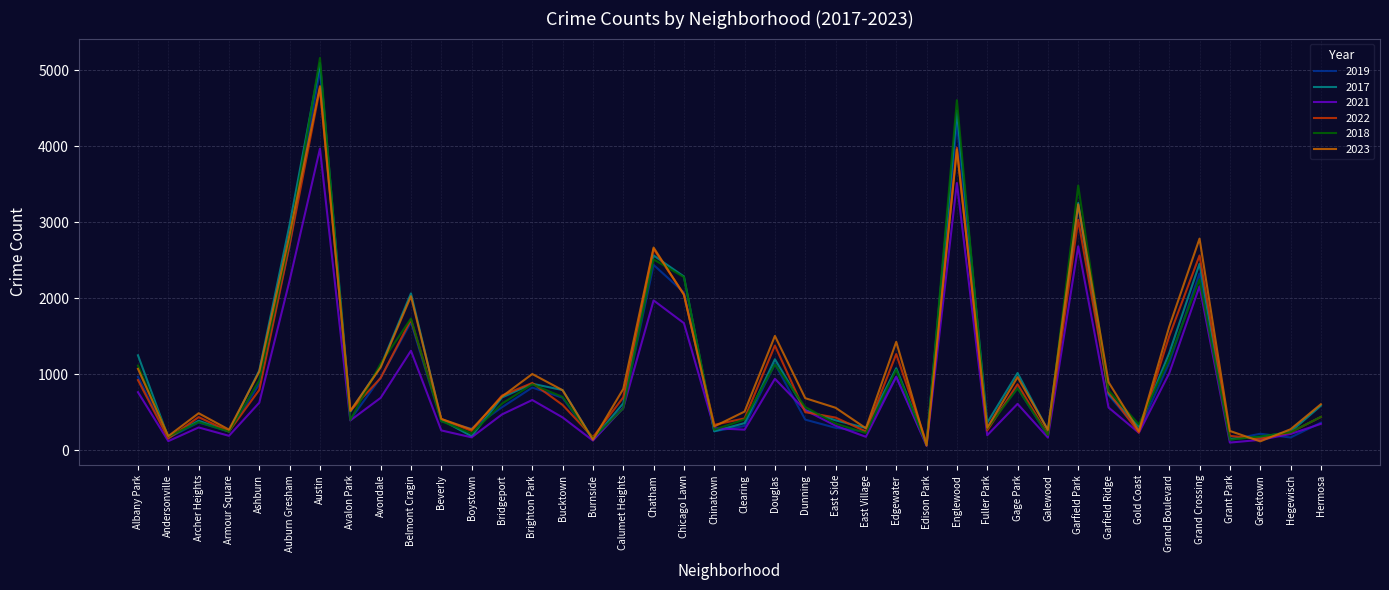

At which category does the chart reach its peak across all series?

Austin